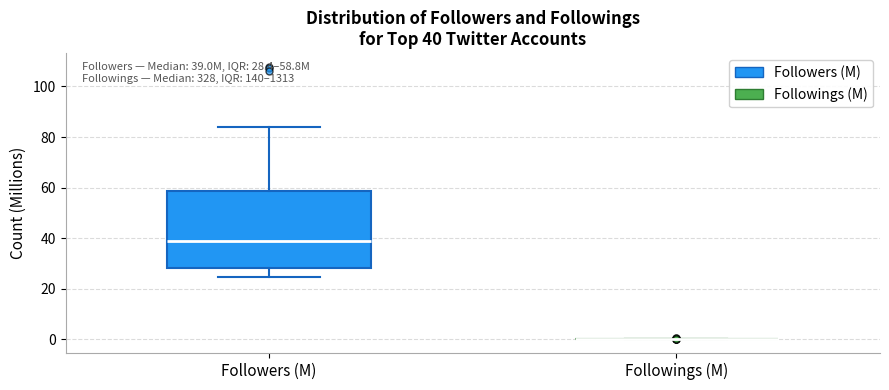

Comparing the boxes themselves (not the whiskers), which one is the tallest?

Followers (M)